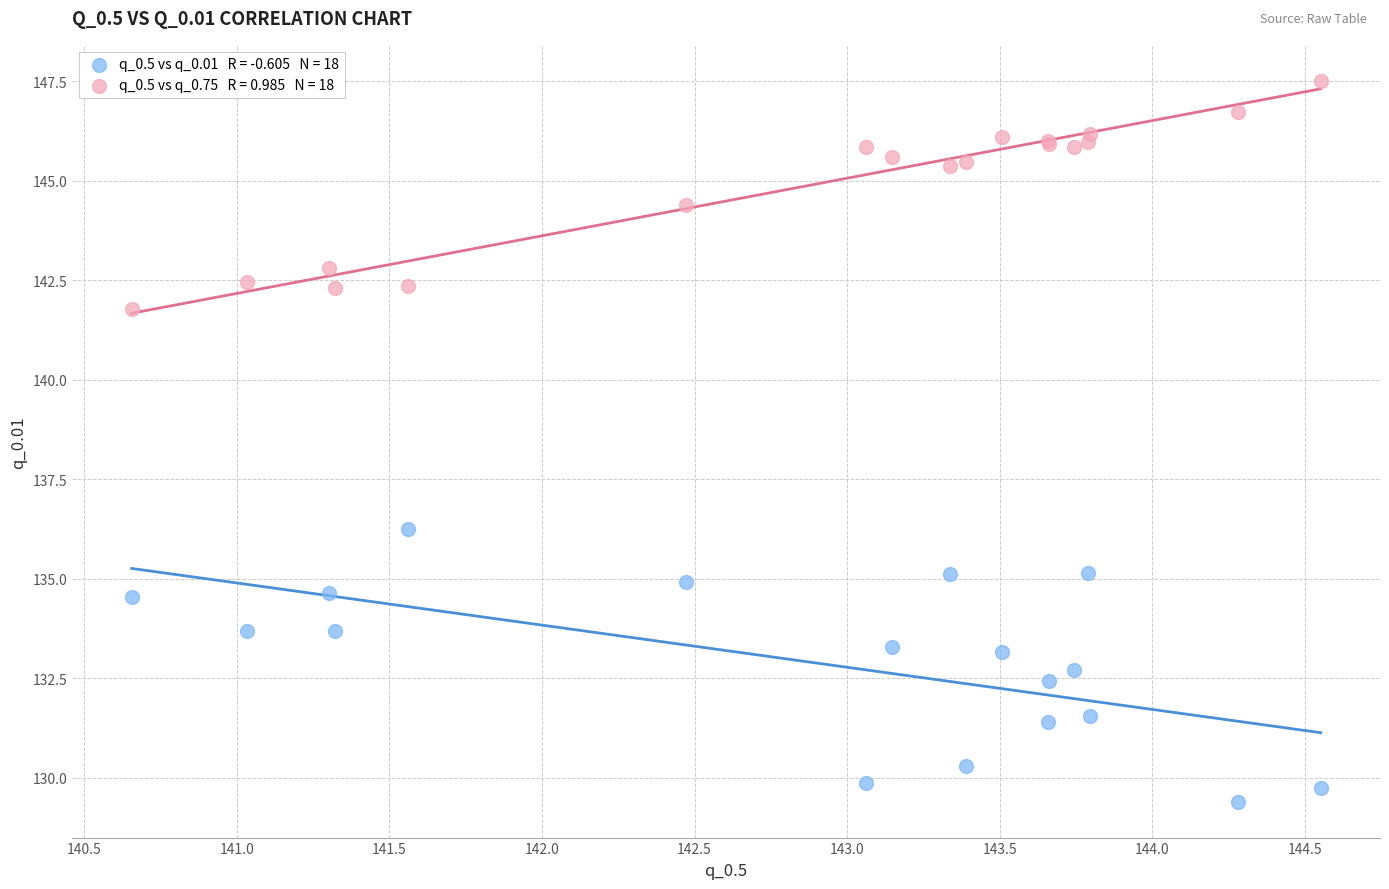

Across all series, what Y value is closest to 138?

136.2